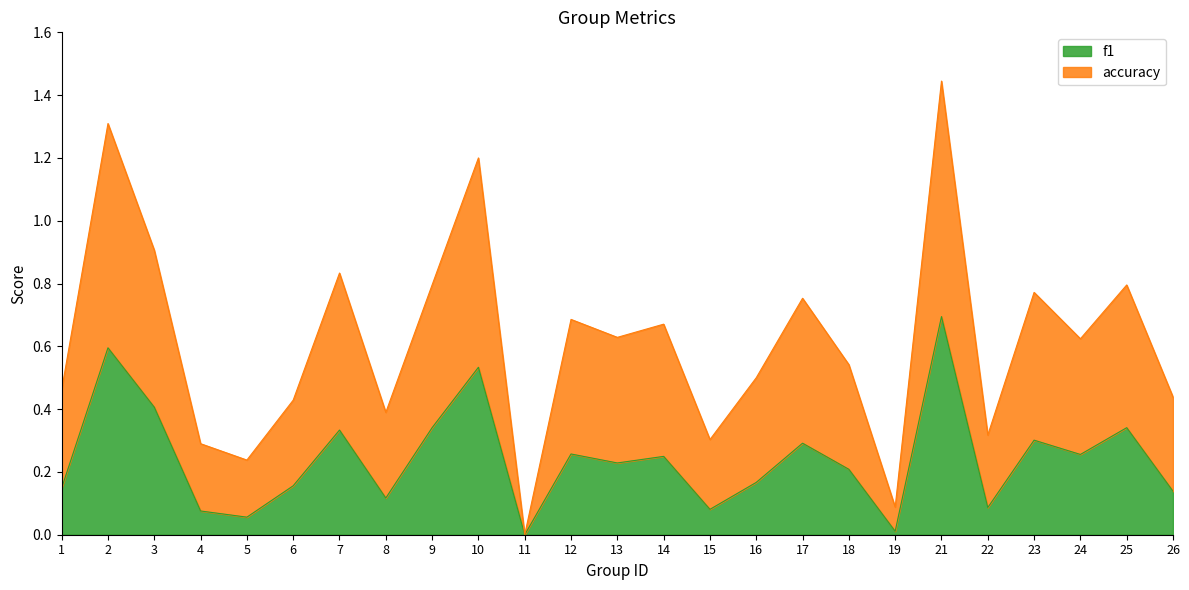

Reading left to right, list all the values displayed in this chart.

f1: 0.1	0.6	0.4	0.1	0.1	0.2	0.3	0.1	0.3	0.5	0.0	0.3	0.2	0.2	0.1	0.2	0.3	0.2	0.0	0.7	0.1	0.3	0.3	0.3	0.1
accuracy: 0.5	1.3	0.9	0.3	0.2	0.4	0.8	0.4	0.8	1.2	0.0	0.7	0.6	0.7	0.3	0.5	0.8	0.5	0.1	1.4	0.3	0.8	0.6	0.8	0.4